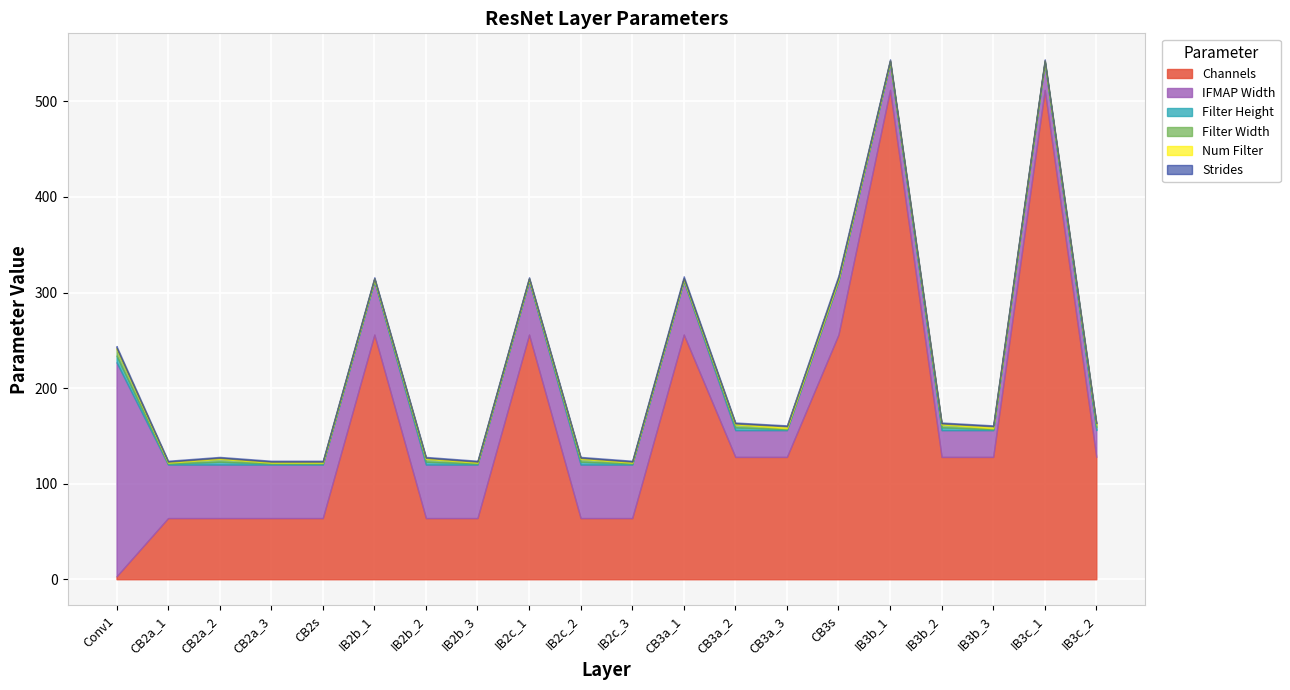

Which has a higher value, Conv1 or CB2a_3?

CB2a_3